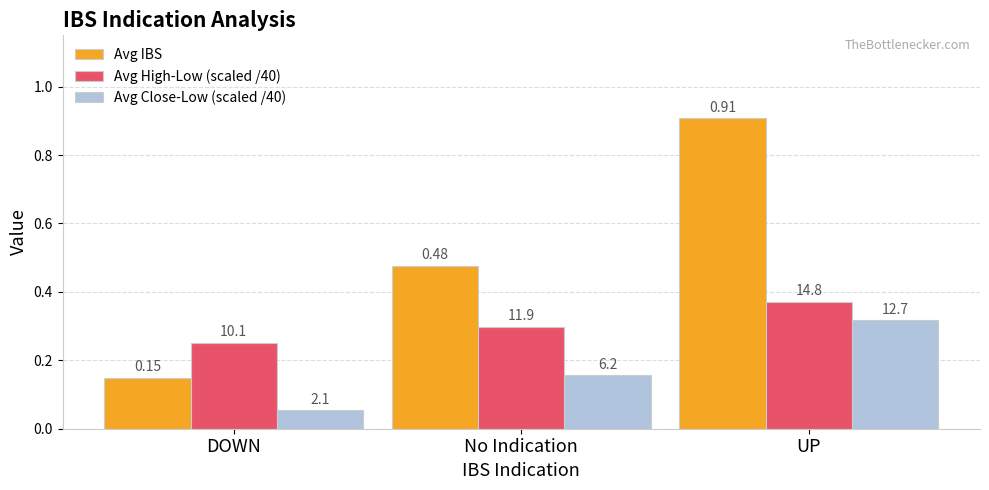

The value of Avg Close-Low (scaled /40) at UP is 0.3. True or false?

True